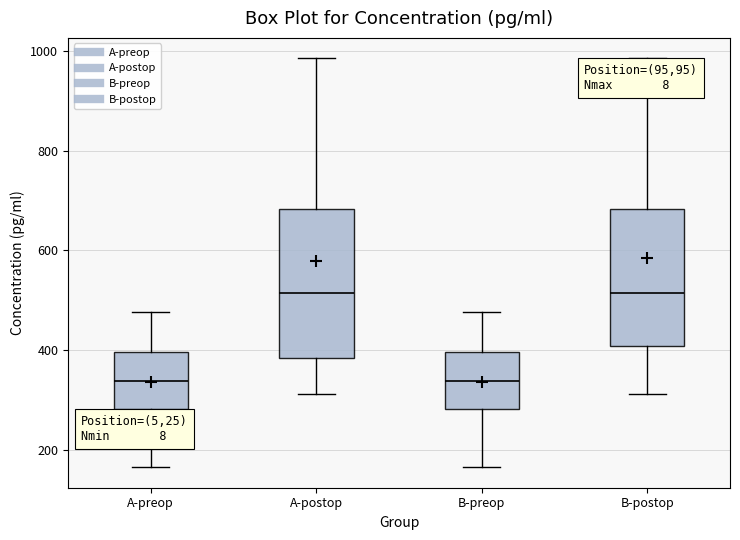

Comparing the boxes themselves (not the whiskers), which one is the tallest?

A-postop